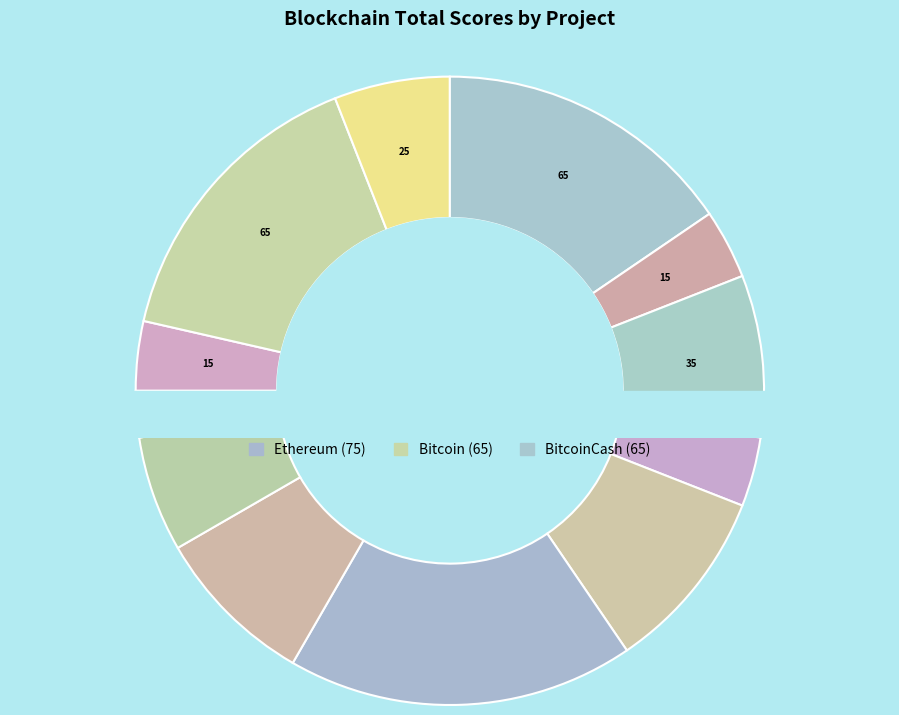

What percentage is the Corda slice, to the nearest percent?

8%